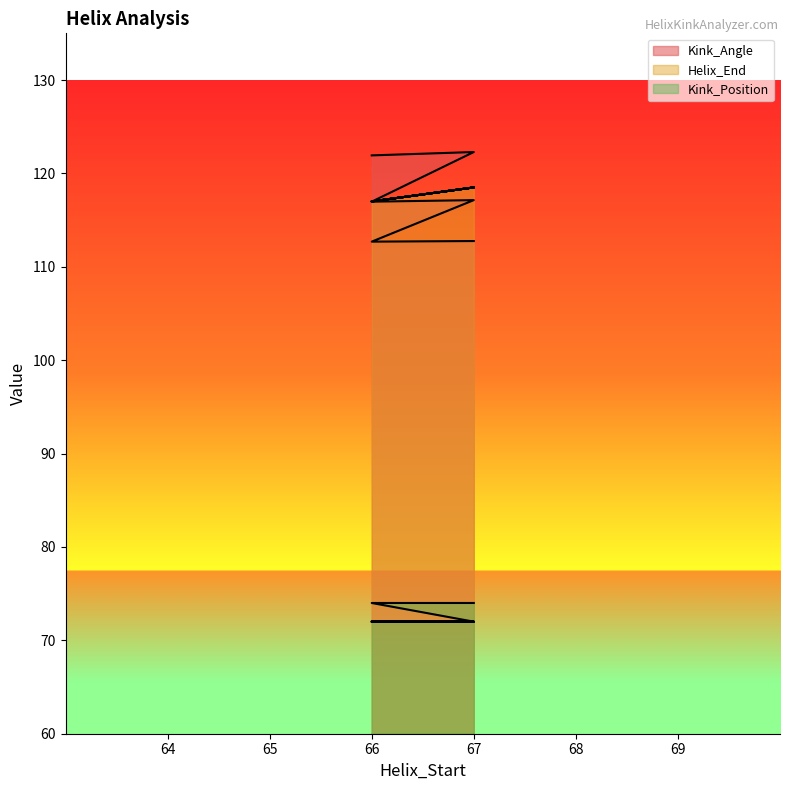

Count the Helix_End values in the range 117 to 118.

3